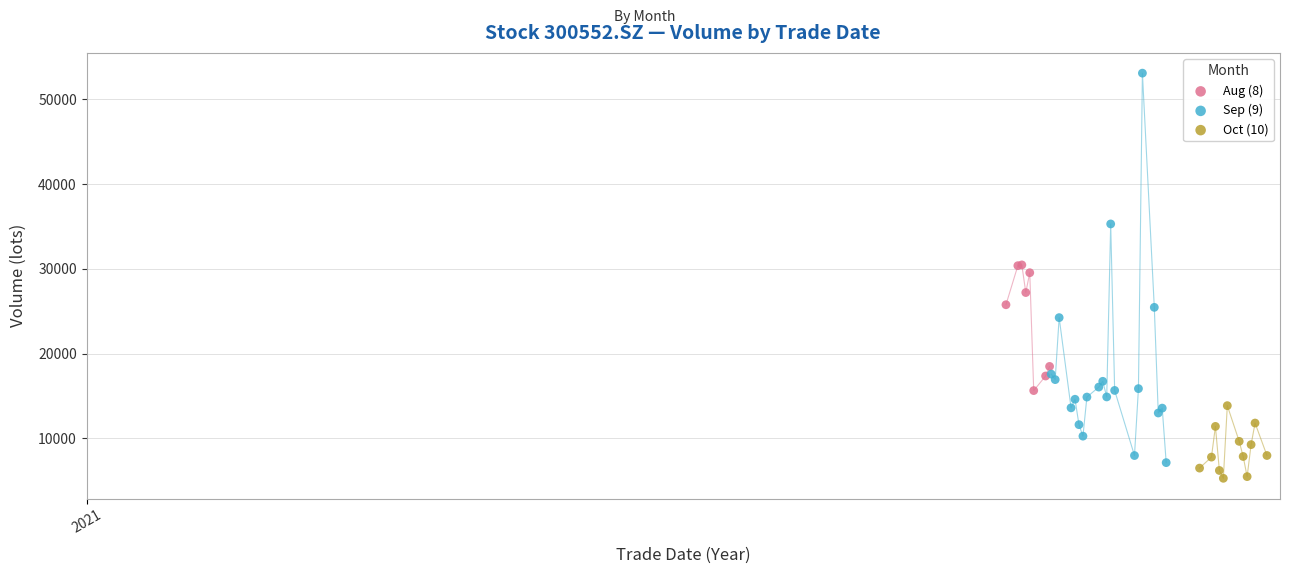

Which series has the largest Y range (max minus min)?

Sep (9)